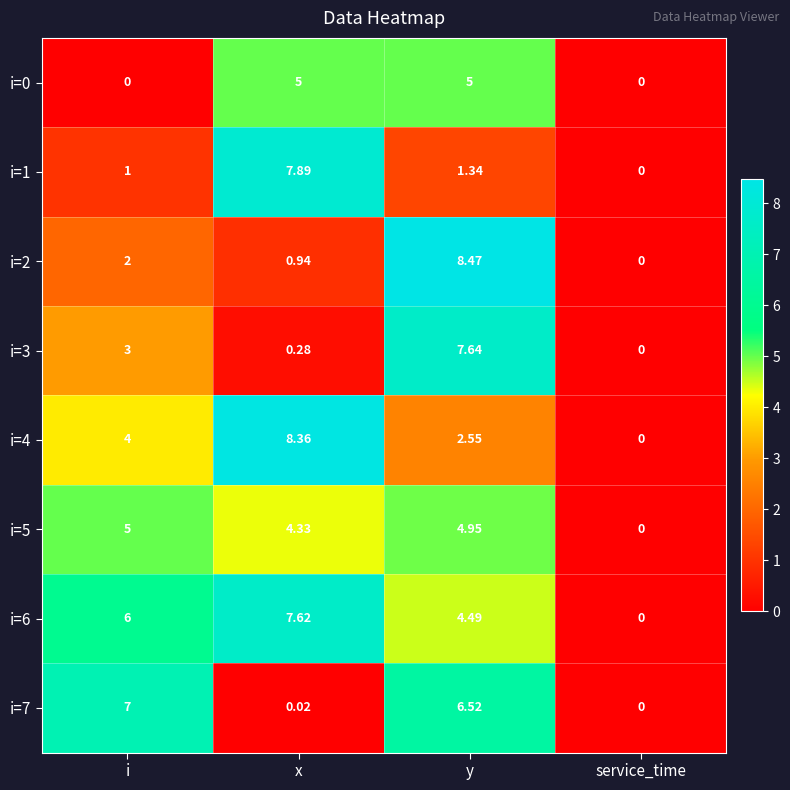

At which label does i=2 reach its peak?

y